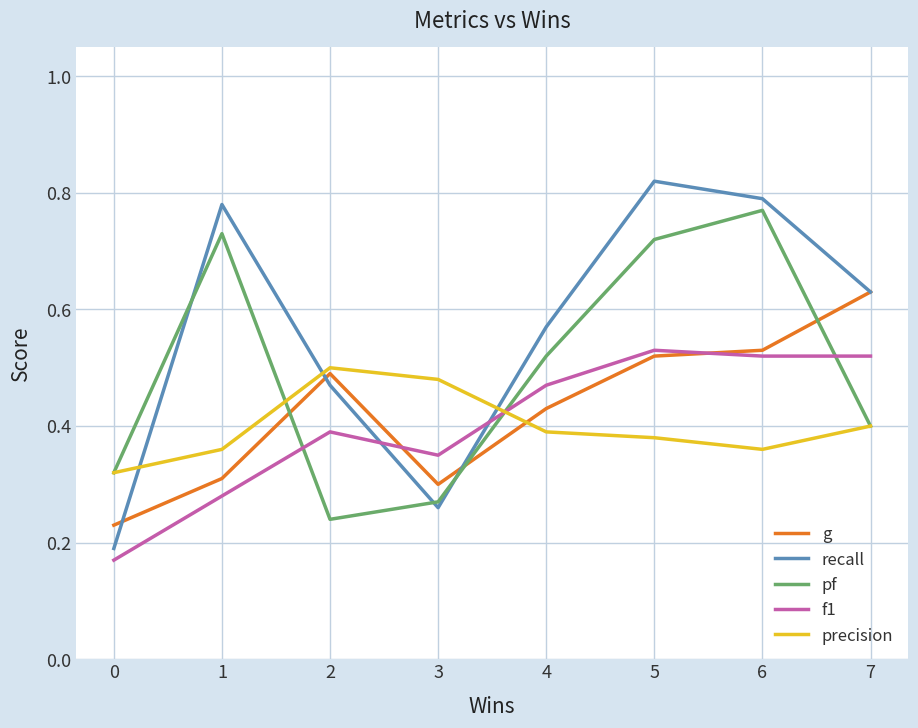

Is the value of pf at 4 greater than the value of recall at 2?

Yes